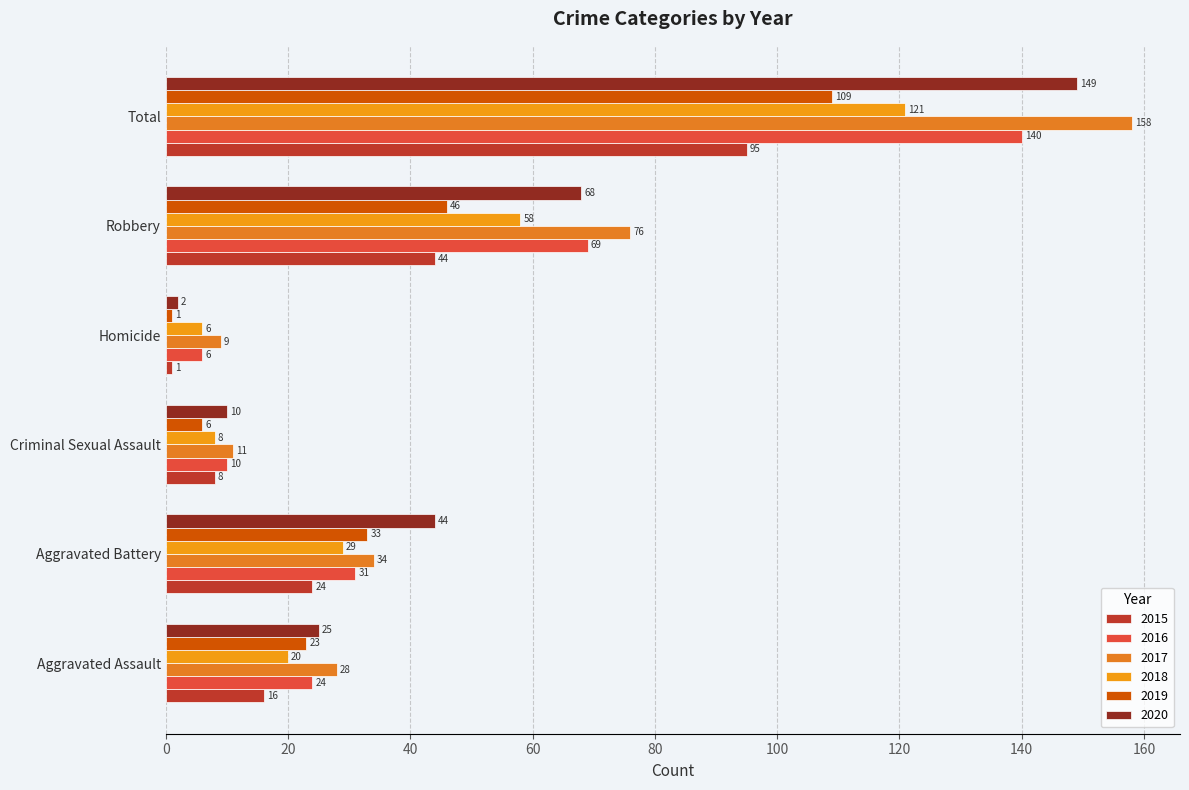

What is the difference between the maximum and minimum values in the 2019 series?

108